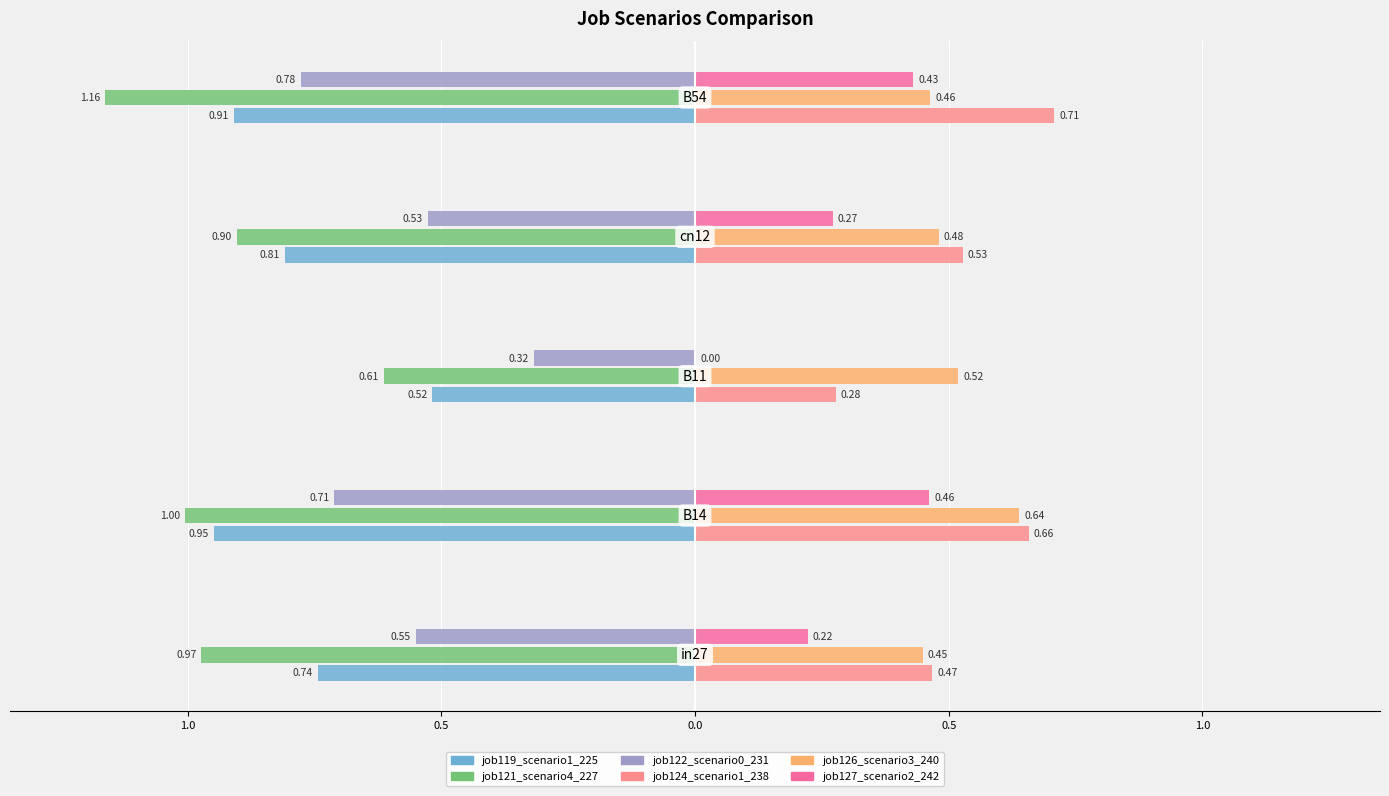

What are all the series names shown in the legend?

job119_scenario1_225, job121_scenario4_227, job122_scenario0_231, job124_scenario1_238, job126_scenario3_240, job127_scenario2_242